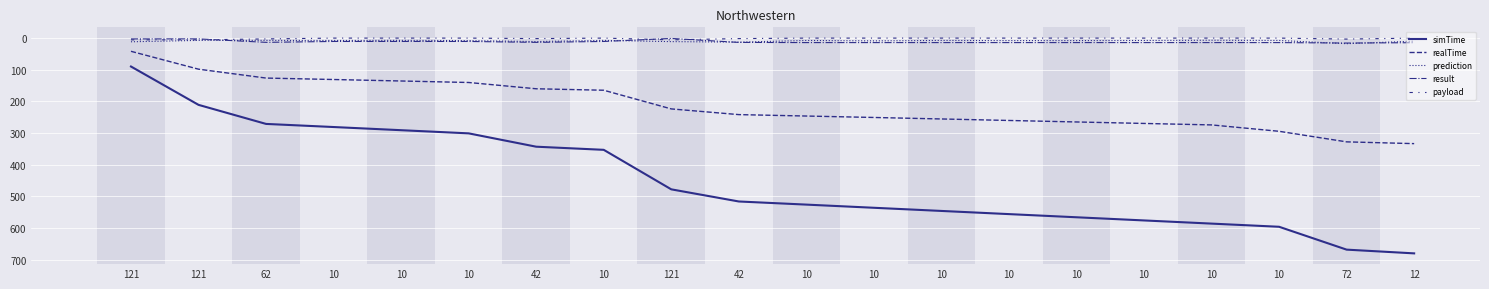

Is the value of result at 10 greater than the value of prediction at 12?

Yes